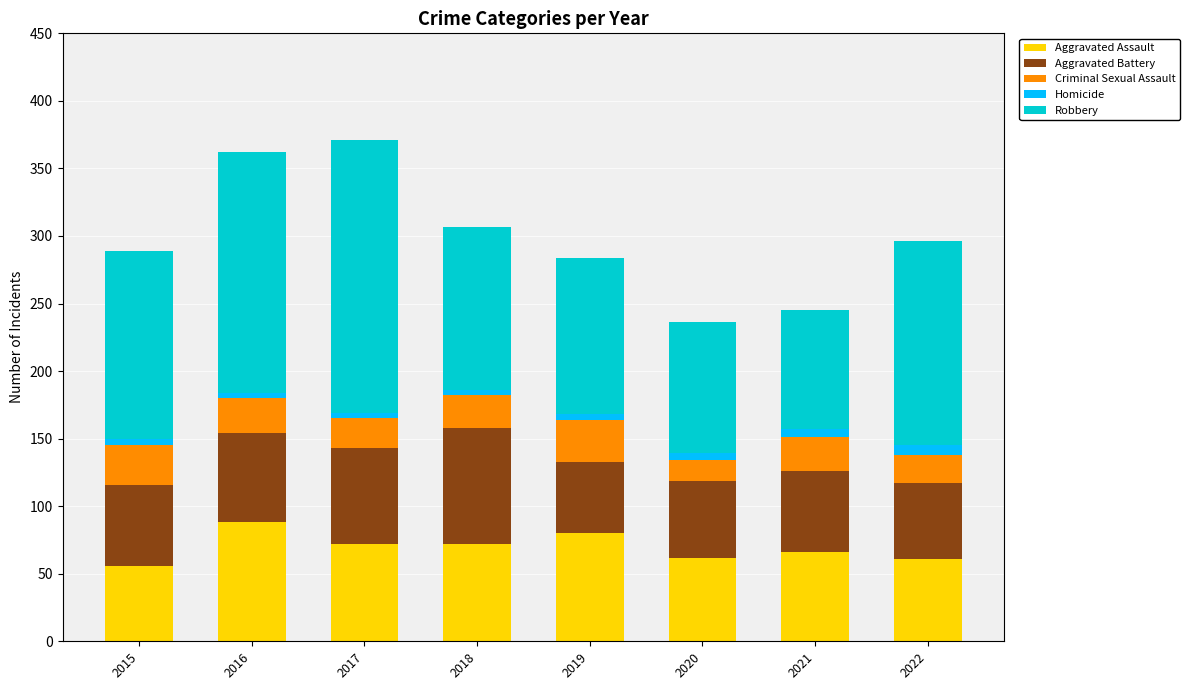

True or false: Aggravated Assault has a value of 40 at 2021.

False